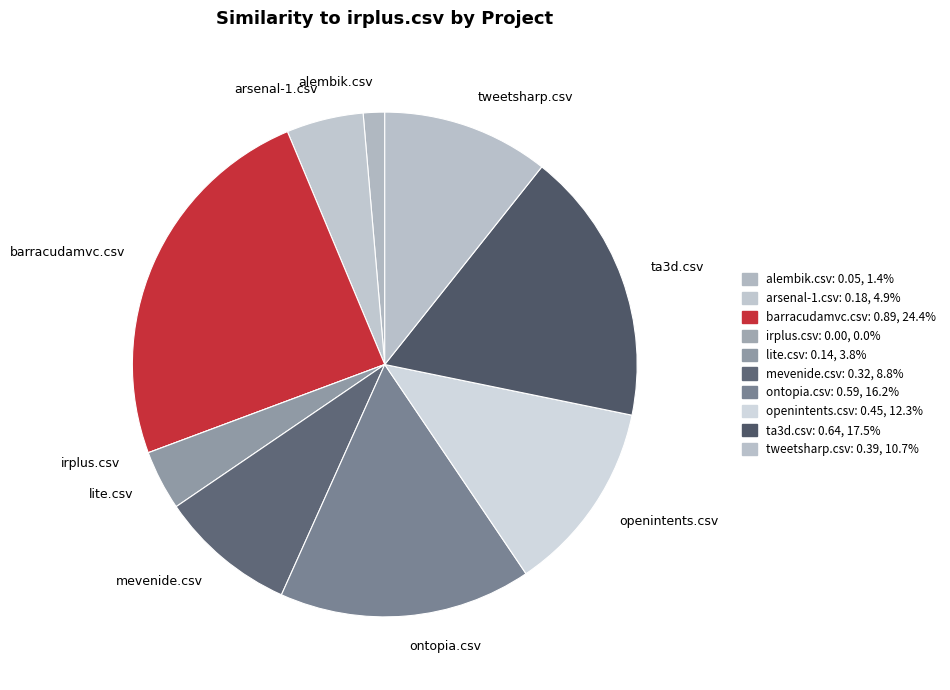

What is the largest slice in the pie chart?

barracudamvc.csv